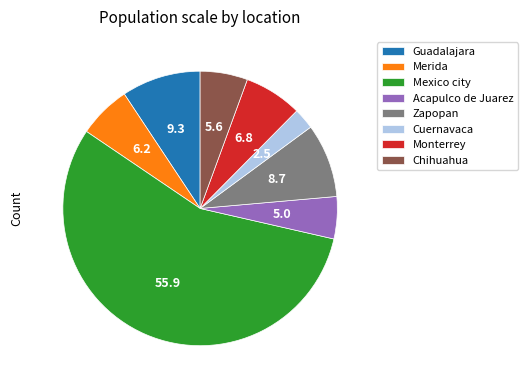

Combined, do Mexico city and Monterrey account for over 50%?

Yes